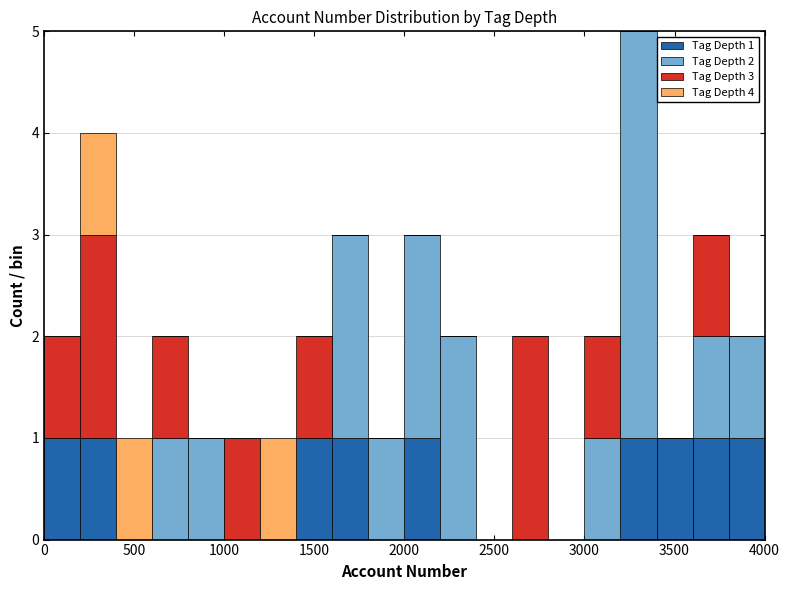

Which range on the x-axis has the tallest stacked bar (by total height)?

3200 to 3400